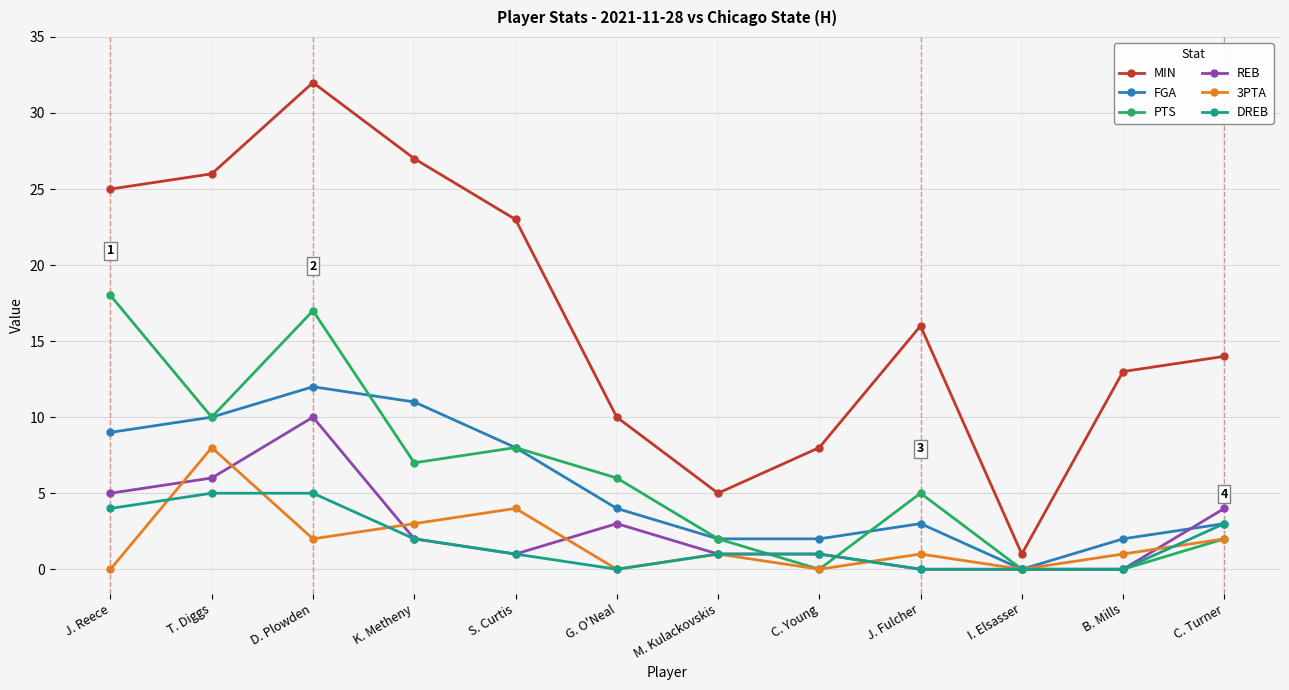

Where is 3PTA nearest to the value 4?

S. Curtis